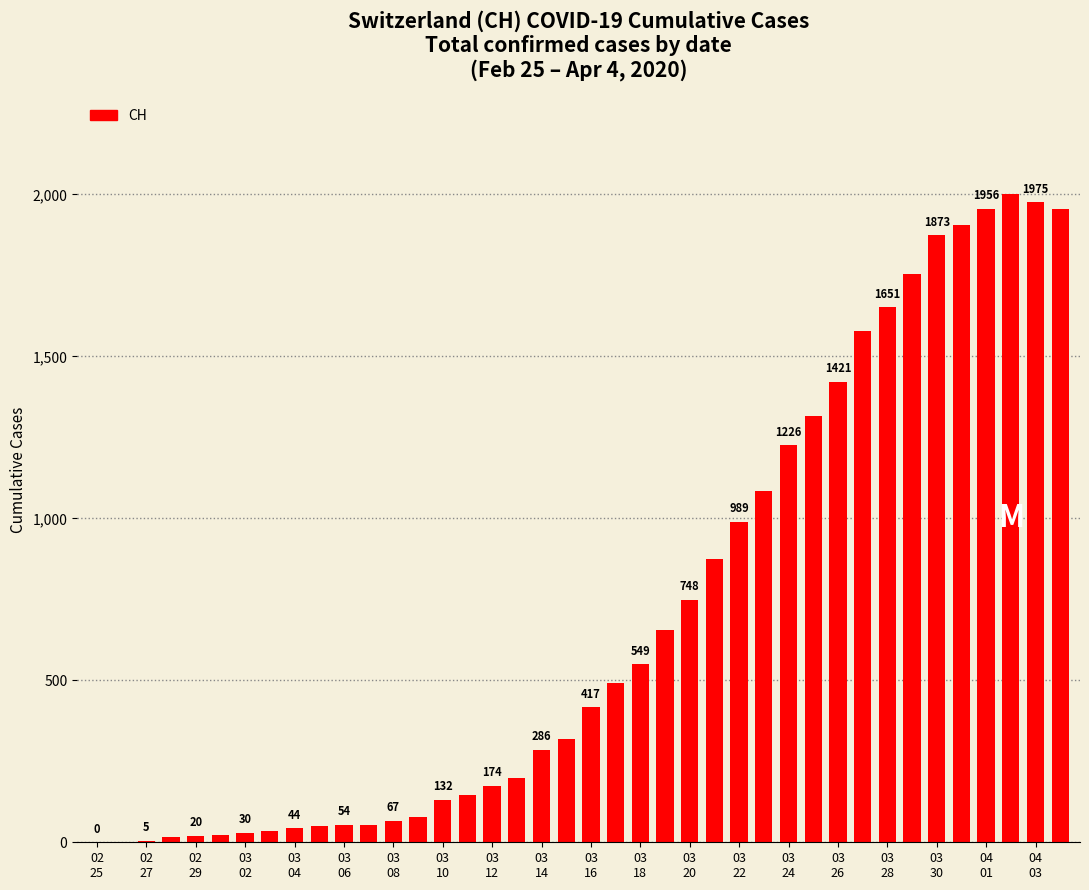

What is the greatest value displayed?

2002